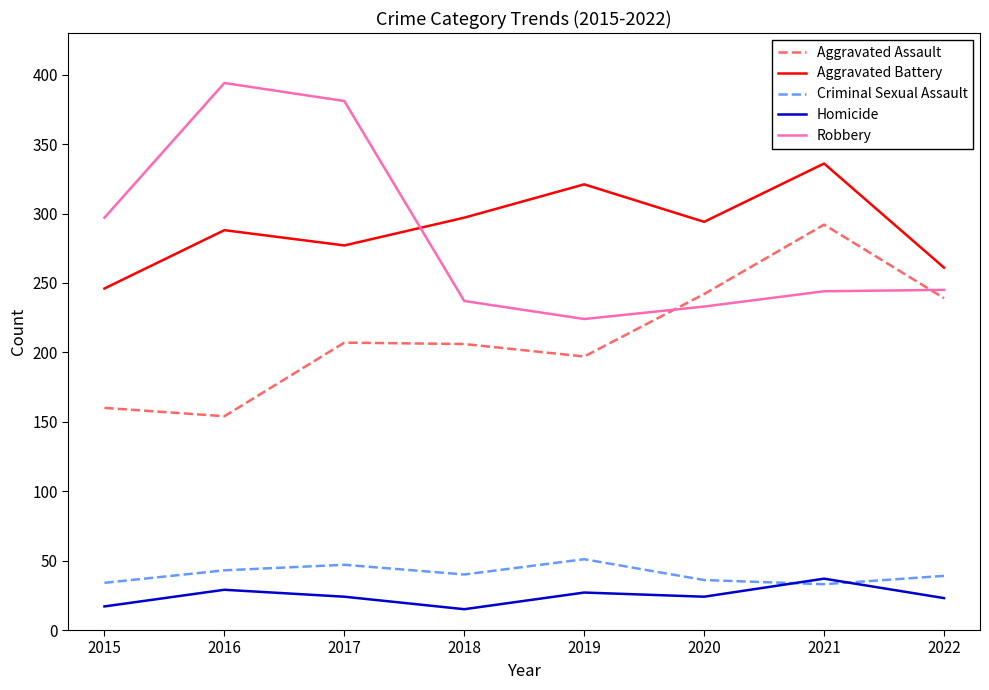

What is the difference between the Robbery values at 2022 and 2017?

136